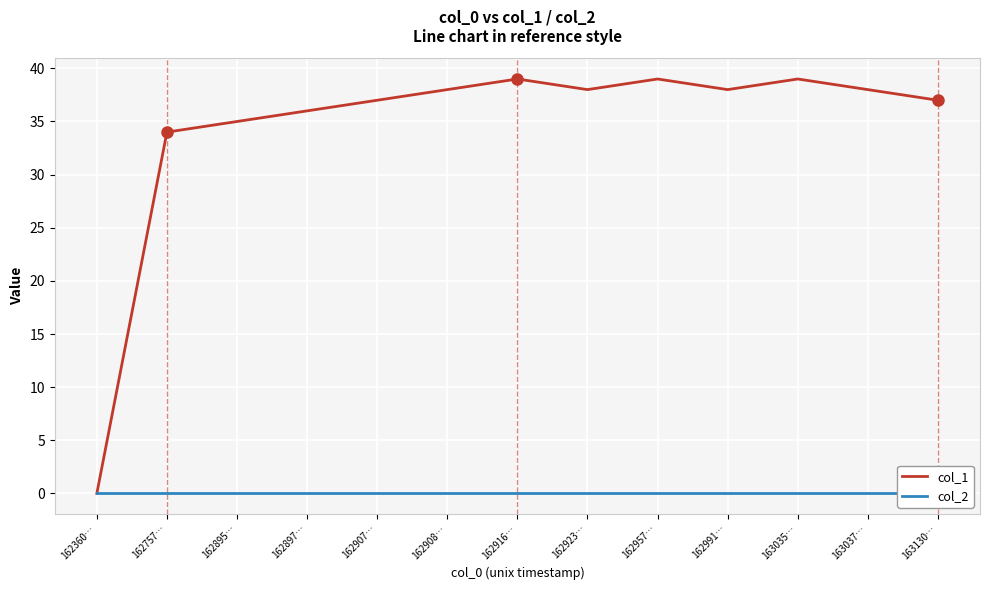

Which series has the largest range (max minus min)?

col_1